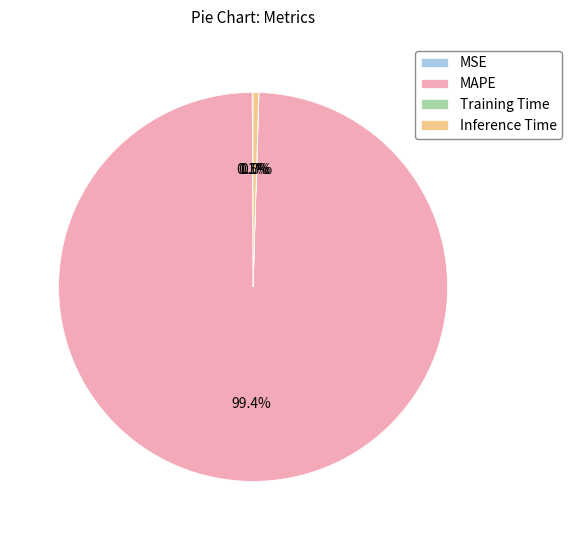

Which slice represents more than half of the pie?

MAPE